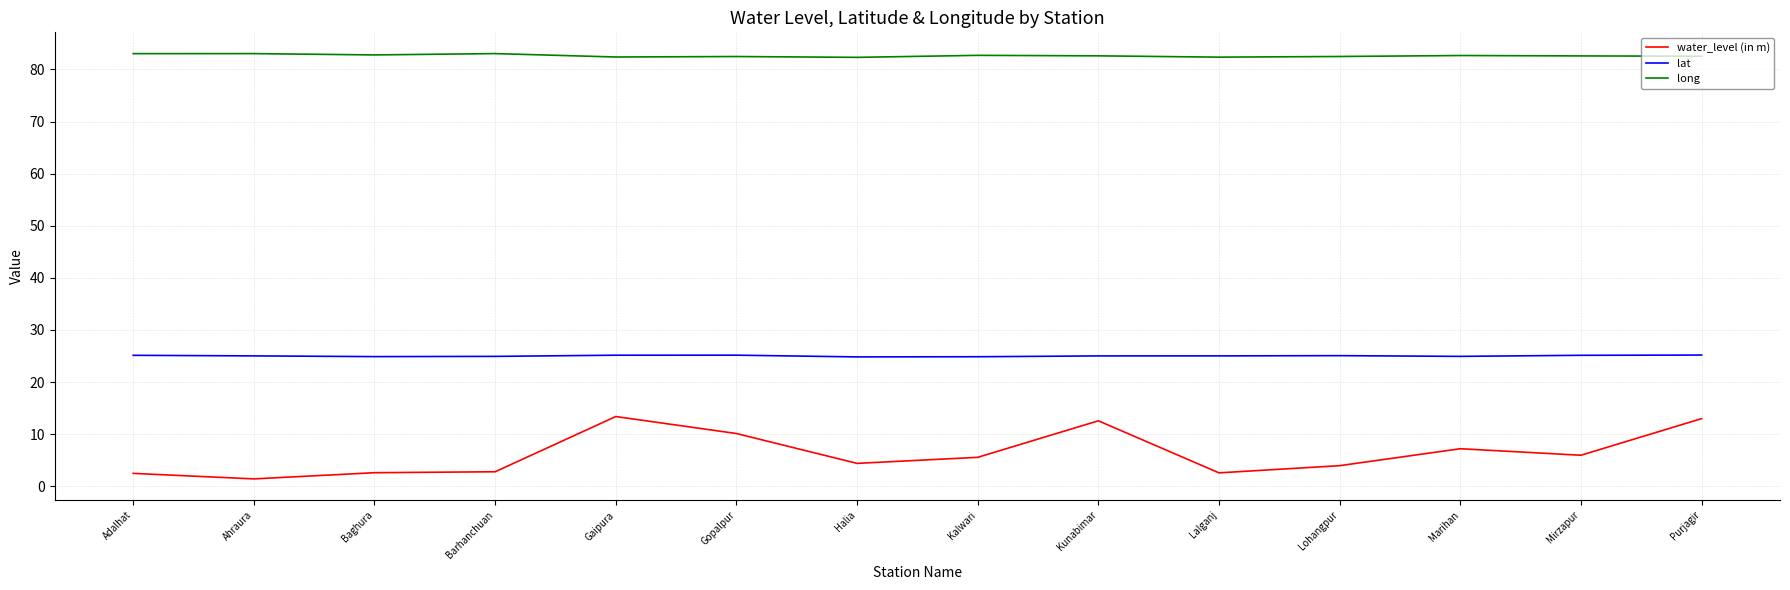

True or false: lat and water_level (in m) cross at least once.

False